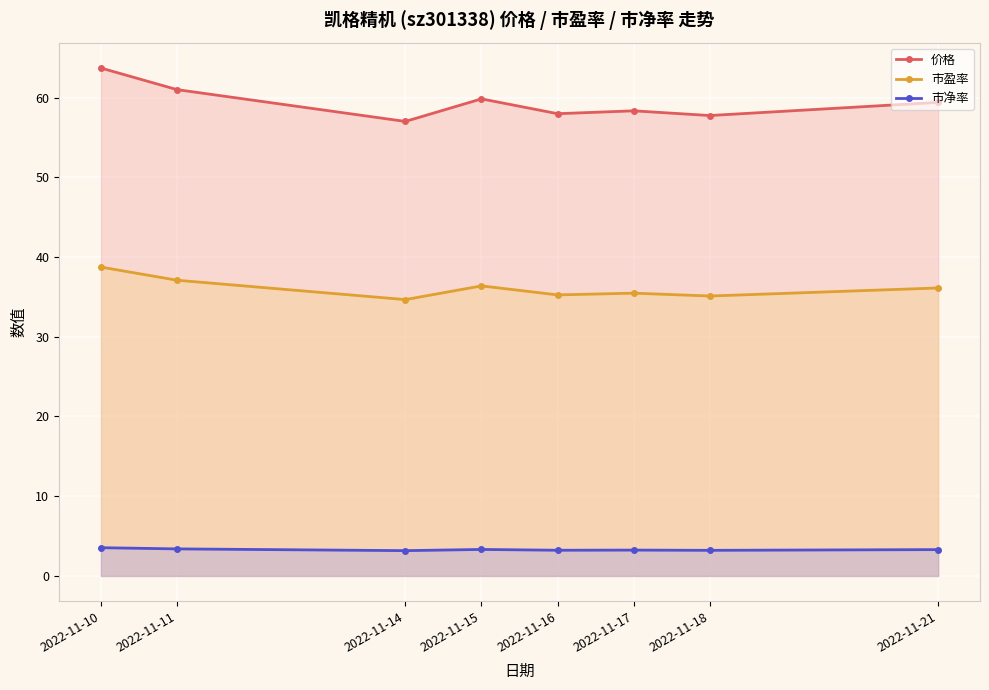

What is the value of the 市净率 point at the 6th from the left?

3.2